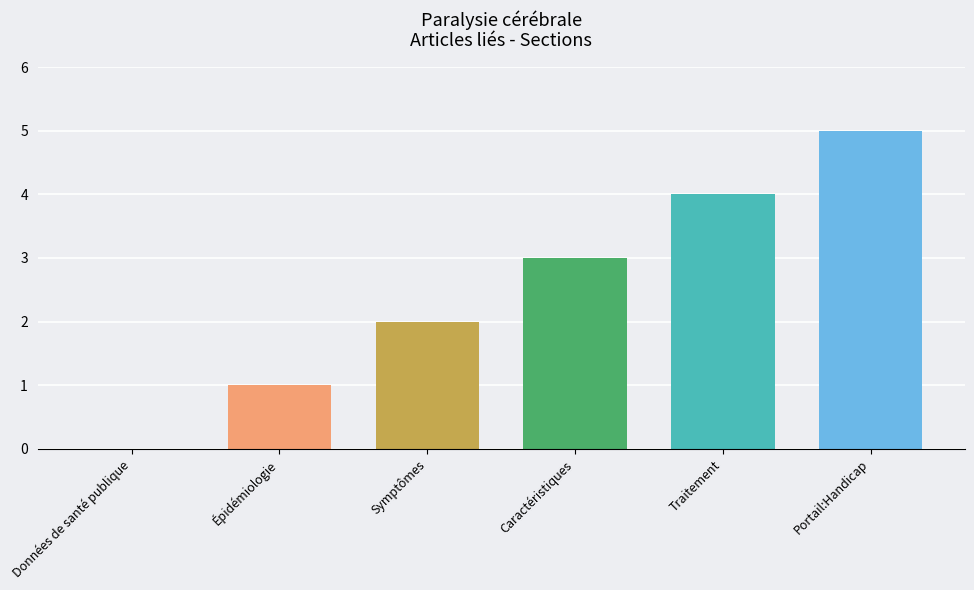

Rank the categories by value from highest to lowest.

Portail:Handicap, Traitement, Caractéristiques, Symptômes, Épidémiologie, Données de santé publique